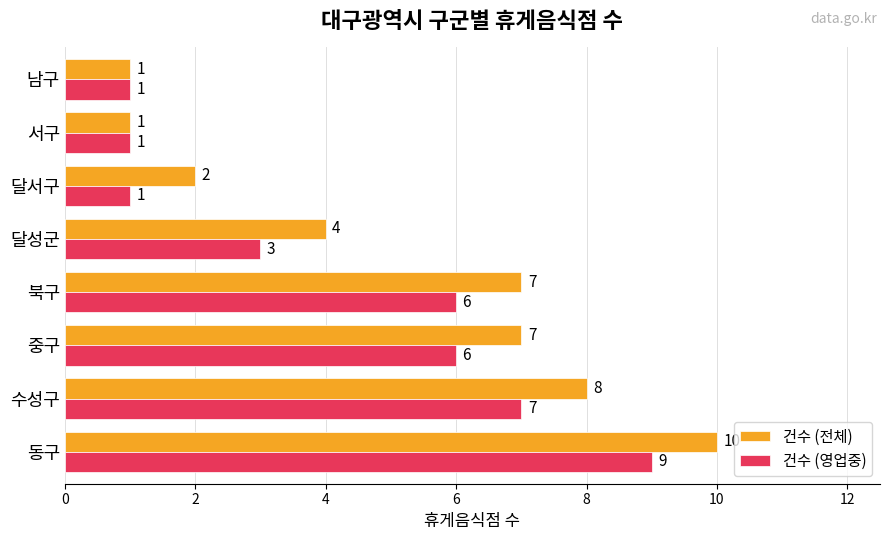

Rank the series by their maximum value, from lowest to highest.

건수 (영업중), 건수 (전체)